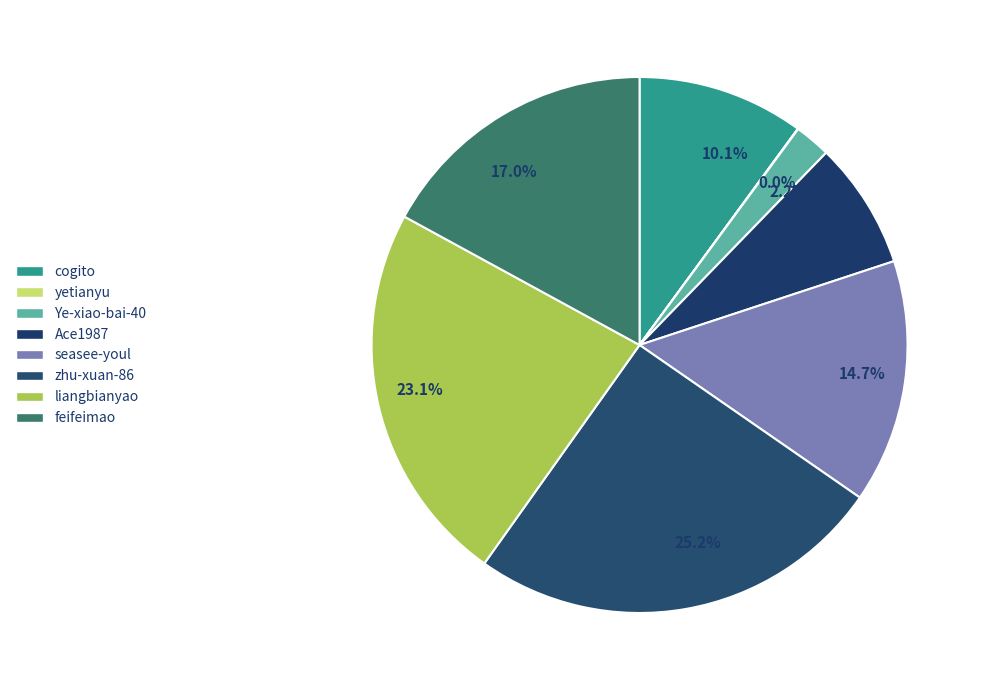

Does any single category account for the majority?

No